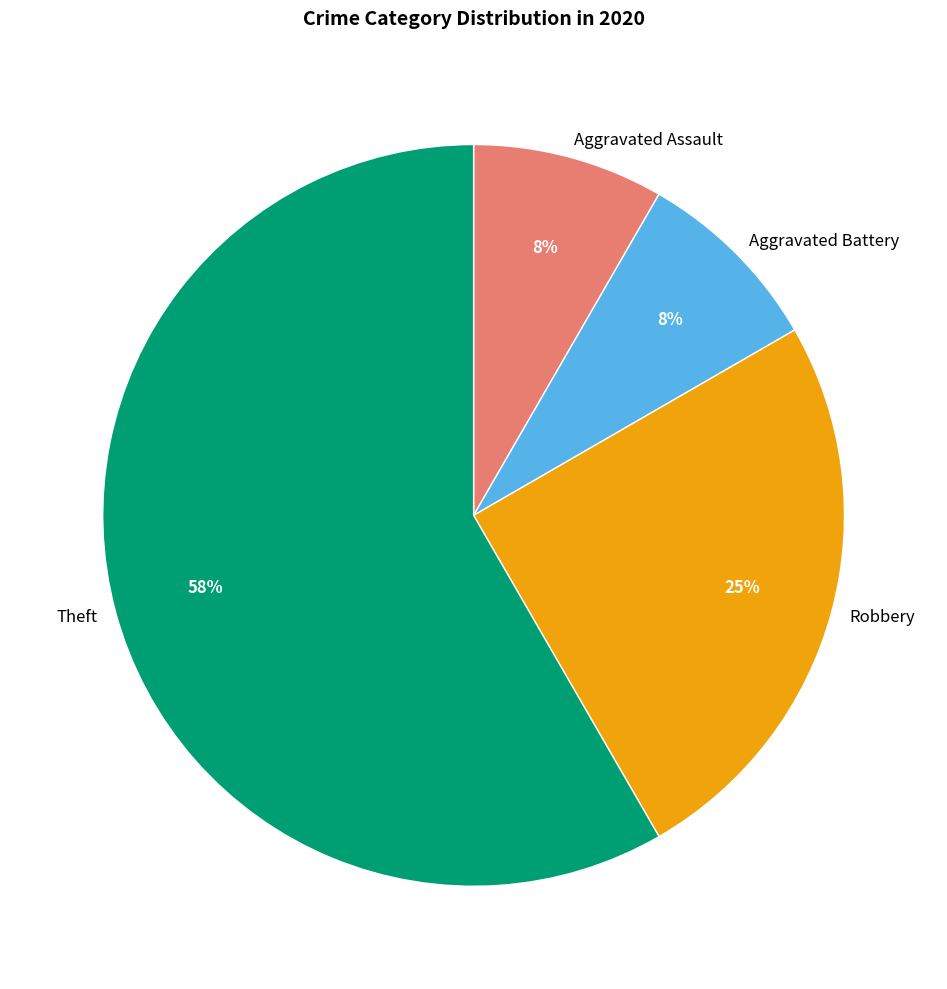

What is the ratio of the value at Aggravated Assault to the value at Aggravated Battery?

1.0